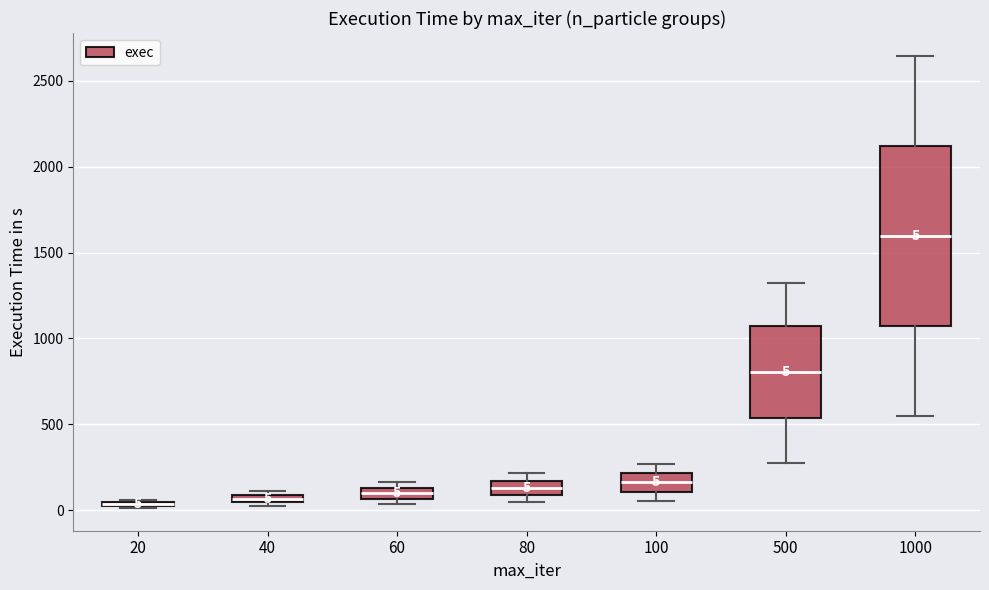

Comparing the boxes themselves (not the whiskers), which one is the tallest?

1000